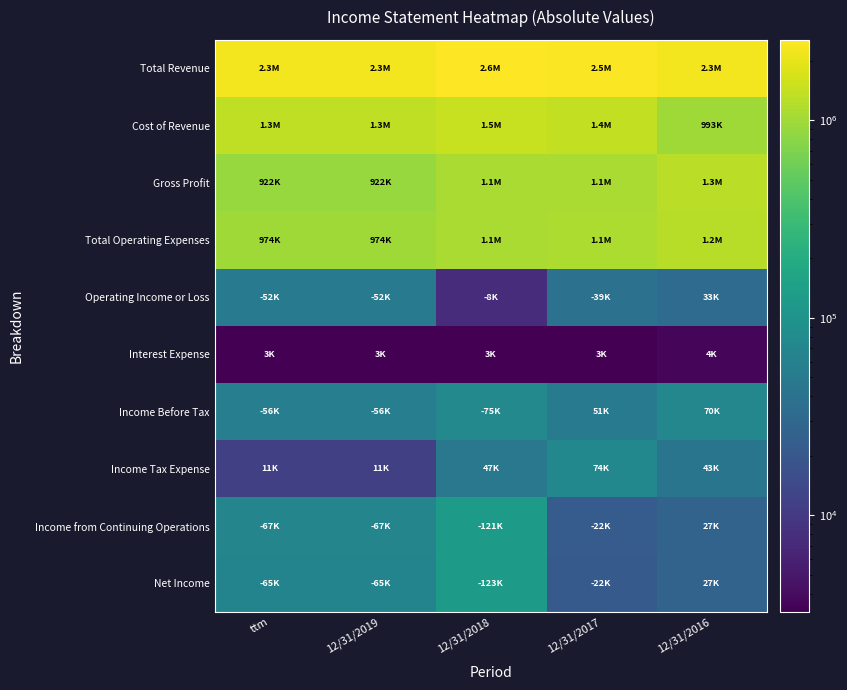

Which series has the largest range (max minus min)?

Cost of Revenue